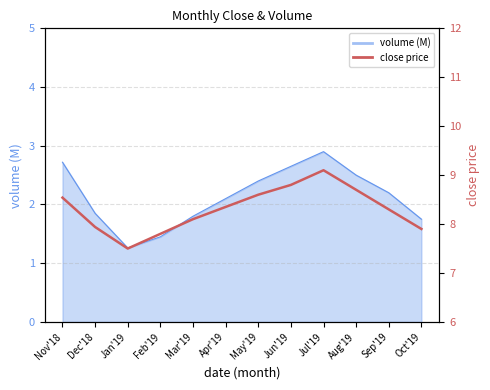

Is it true that the value at May'19 is 8.6?

True